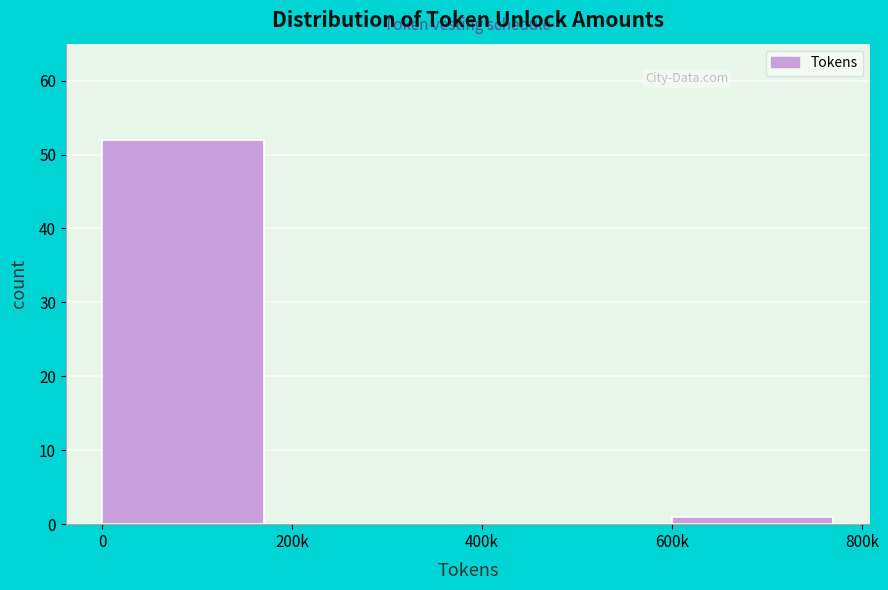

Reading left to right, list all the values displayed in this chart.

0=52	200k=0	400k=0	600k=1